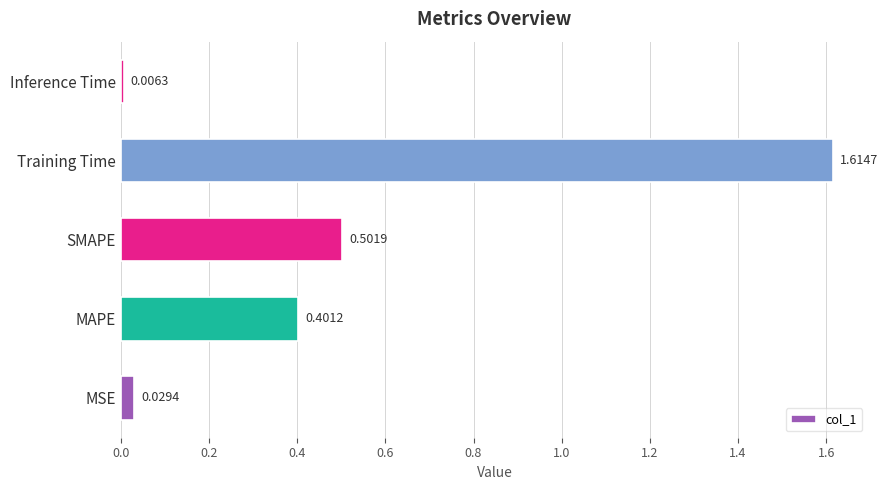

Which category has the lowest value across all series?

Inference Time